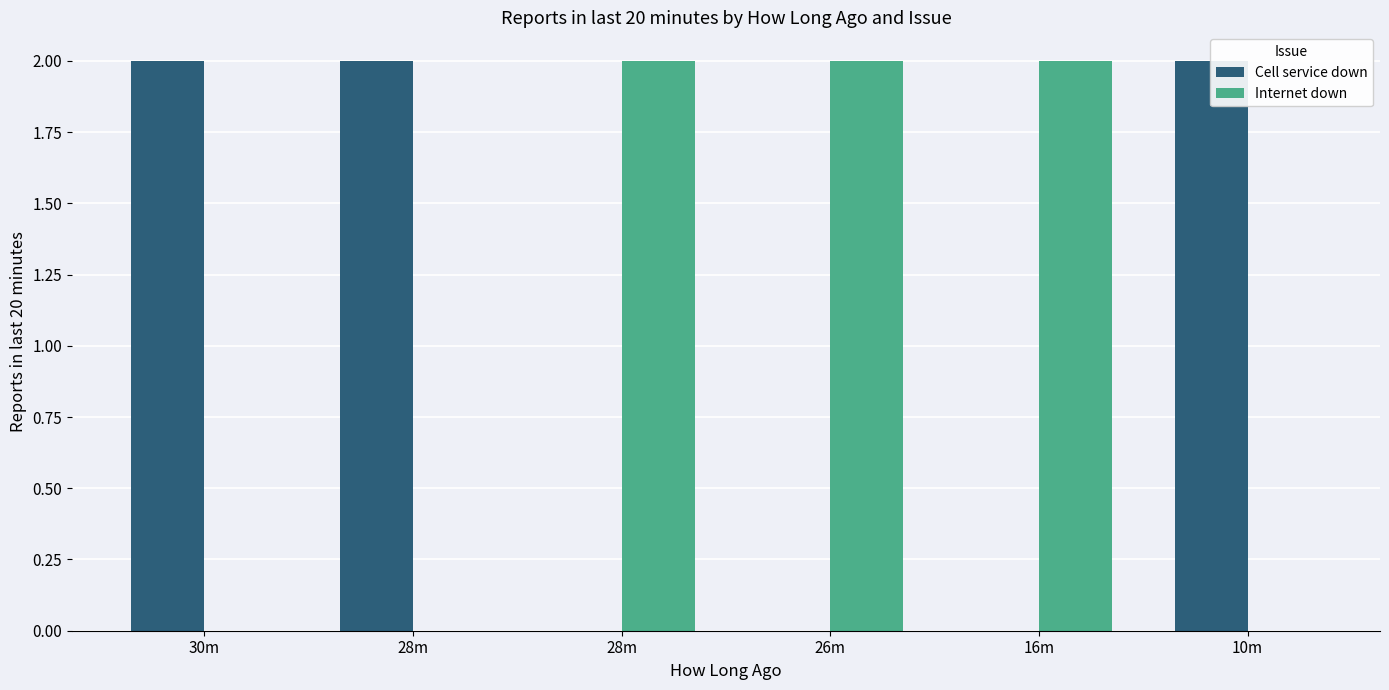

Is the value of Cell service down at 16m greater than the value of Internet down at 26m?

No